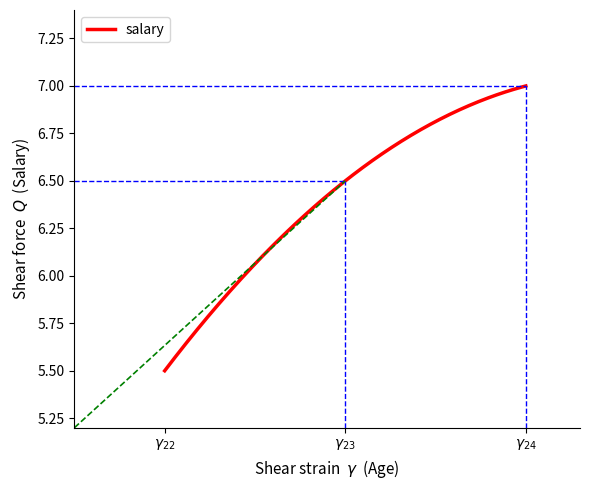

What is the difference between the maximum and minimum values?

1.5